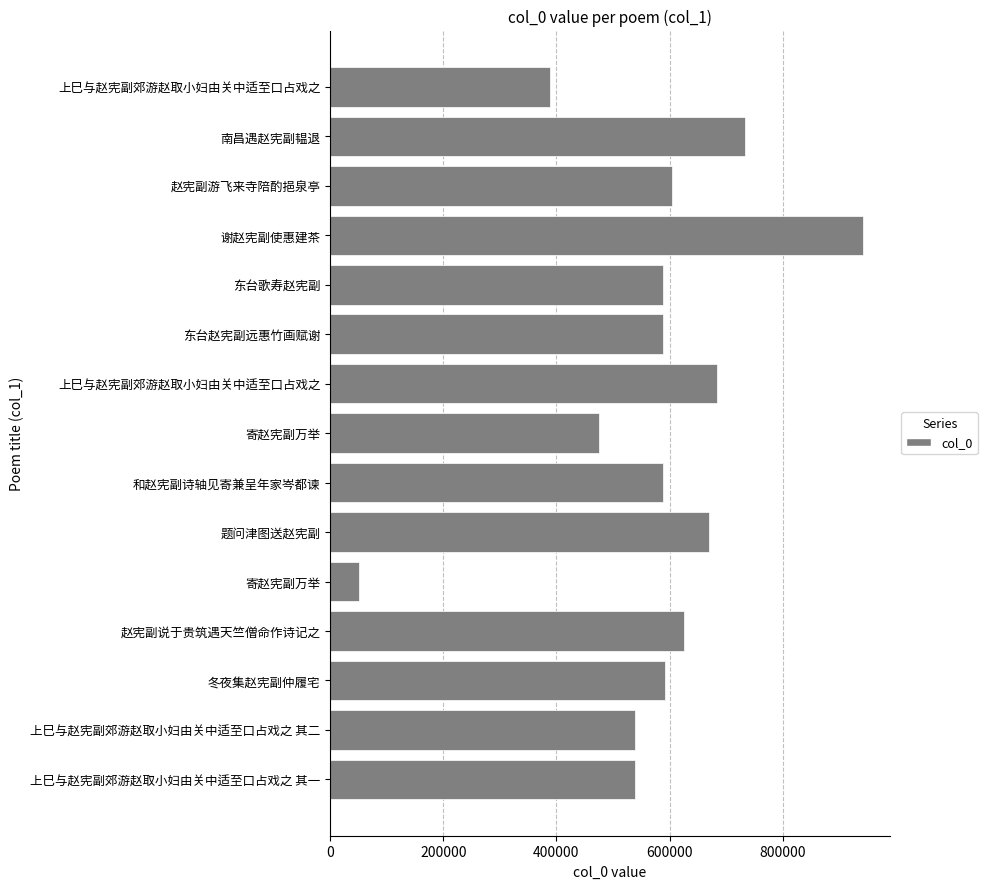

How many categories are shown in the chart?

15